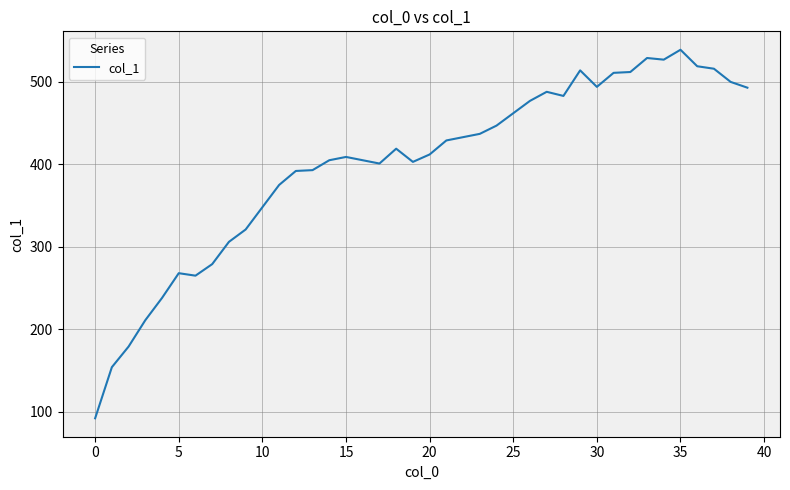

What is the smallest value displayed?

92